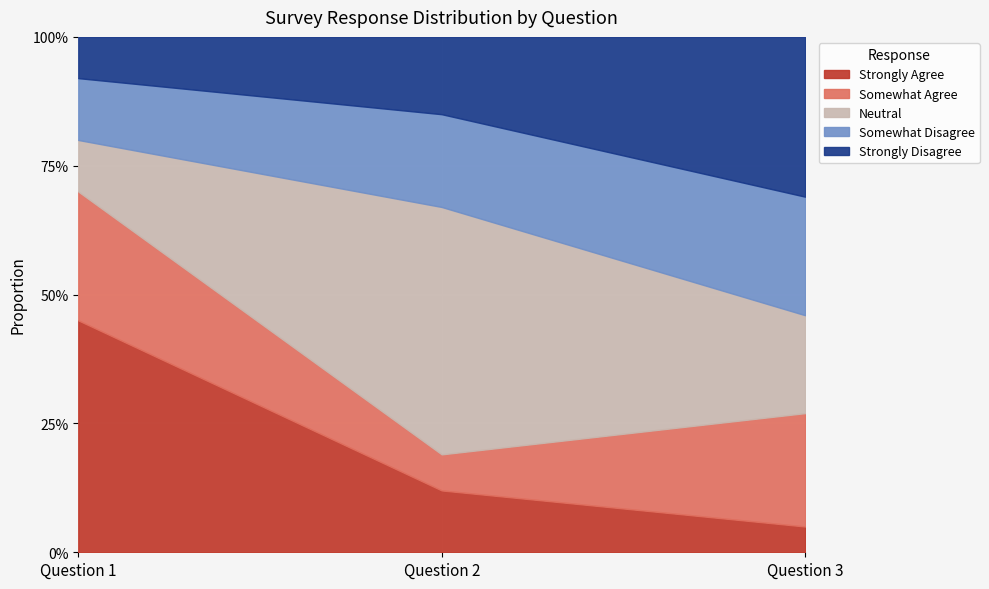

What is the value of the Somewhat Agree point at the 3rd from the left?

0.2